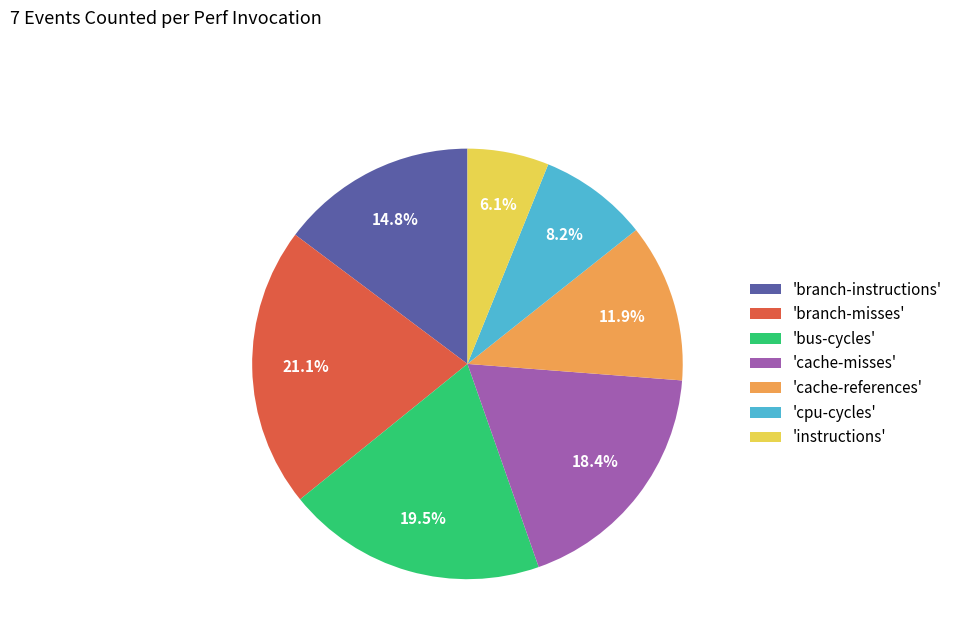

What is the ratio of the value at 'branch-misses' to the value at 'branch-instructions'?

1.4